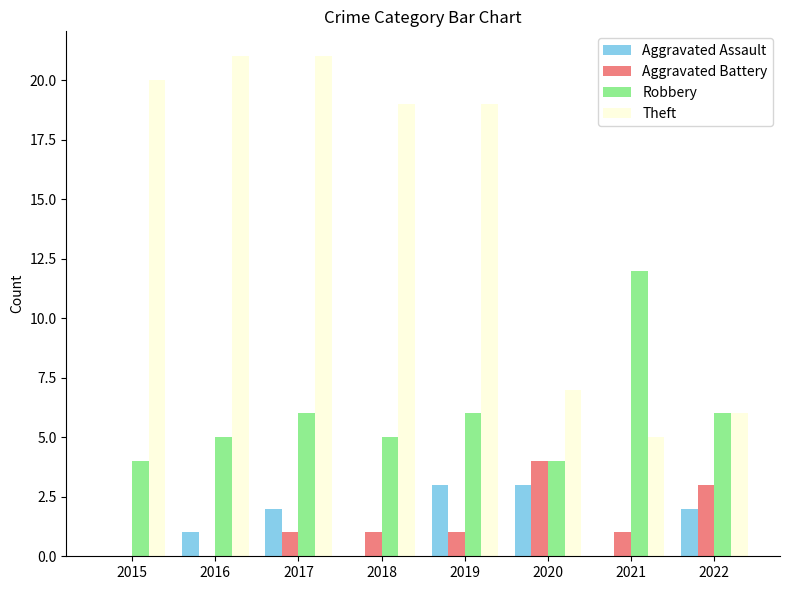

What are all the series names shown in the legend?

Aggravated Assault, Aggravated Battery, Robbery, Theft